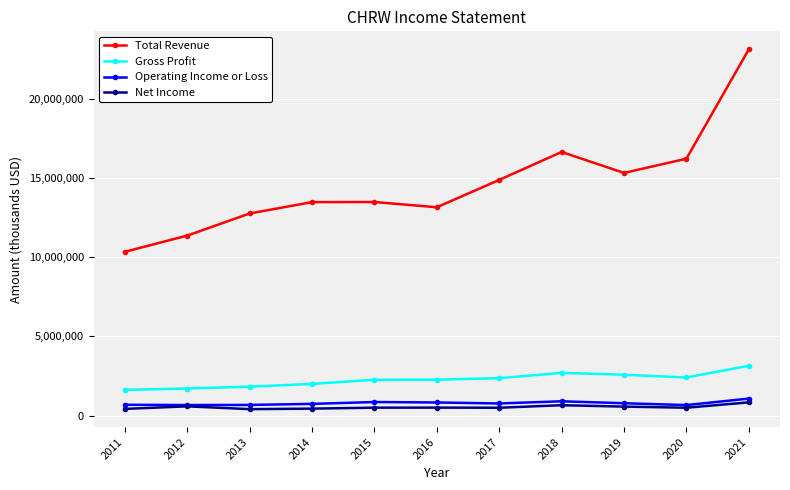

What is the difference between the second highest and minimum values in the Net Income series?

248600